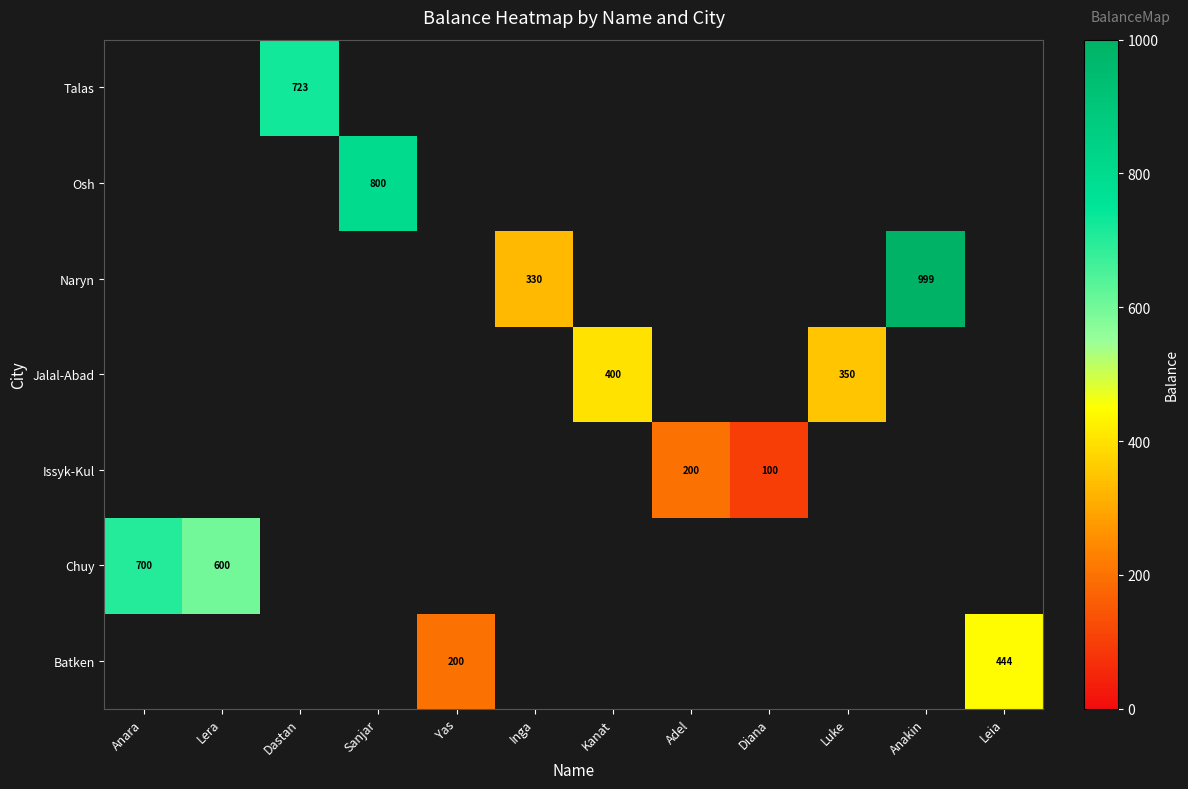

The value of Osh at Sanjar is 1281. True or false?

False